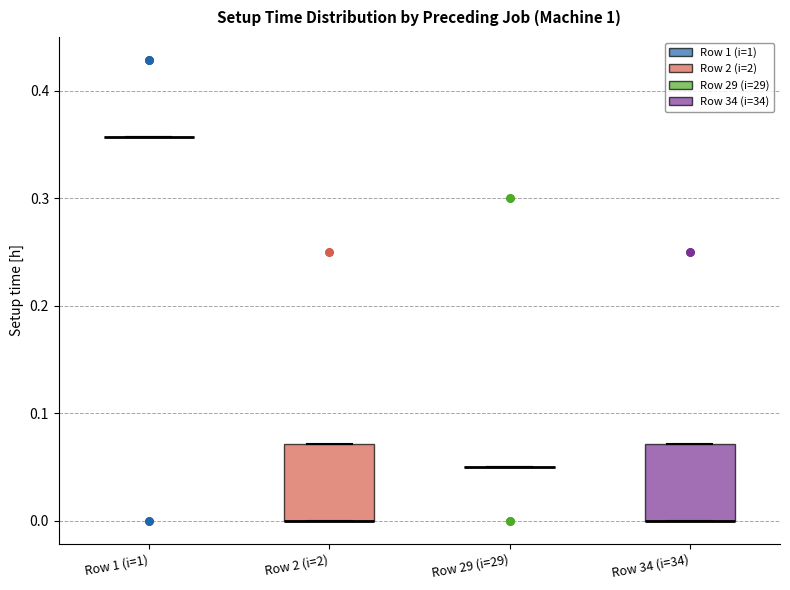

Reading left to right, read every box against the y-axis: the position of its median line, the range the box covers, and the ends of its whiskers. The values are not printed on the chart, so give them approximately, as read against the axis.

Row 1 (i=1): box collapsed to a line at 0.36, whiskers 0.36 to 0.36
Row 2 (i=2): median 0.00 (drawn on the box's lower edge), box 0.00 to 0.07, whiskers 0.00 to 0.07
Row 29 (i=29): box collapsed to a line at 0.05, whiskers 0.05 to 0.05
Row 34 (i=34): median 0.00 (drawn on the box's lower edge), box 0.00 to 0.07, whiskers 0.00 to 0.07